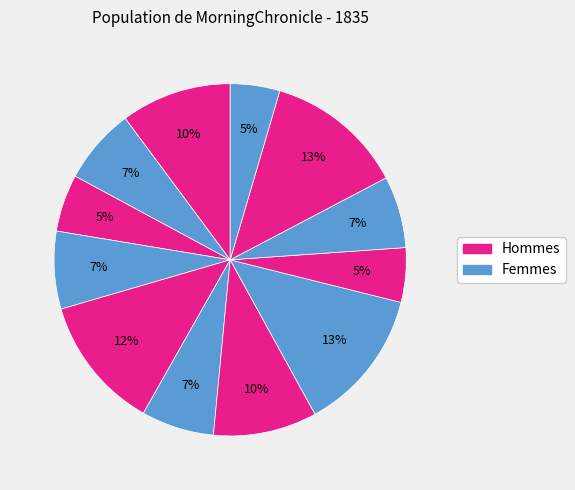

Does any single category account for the majority?

No